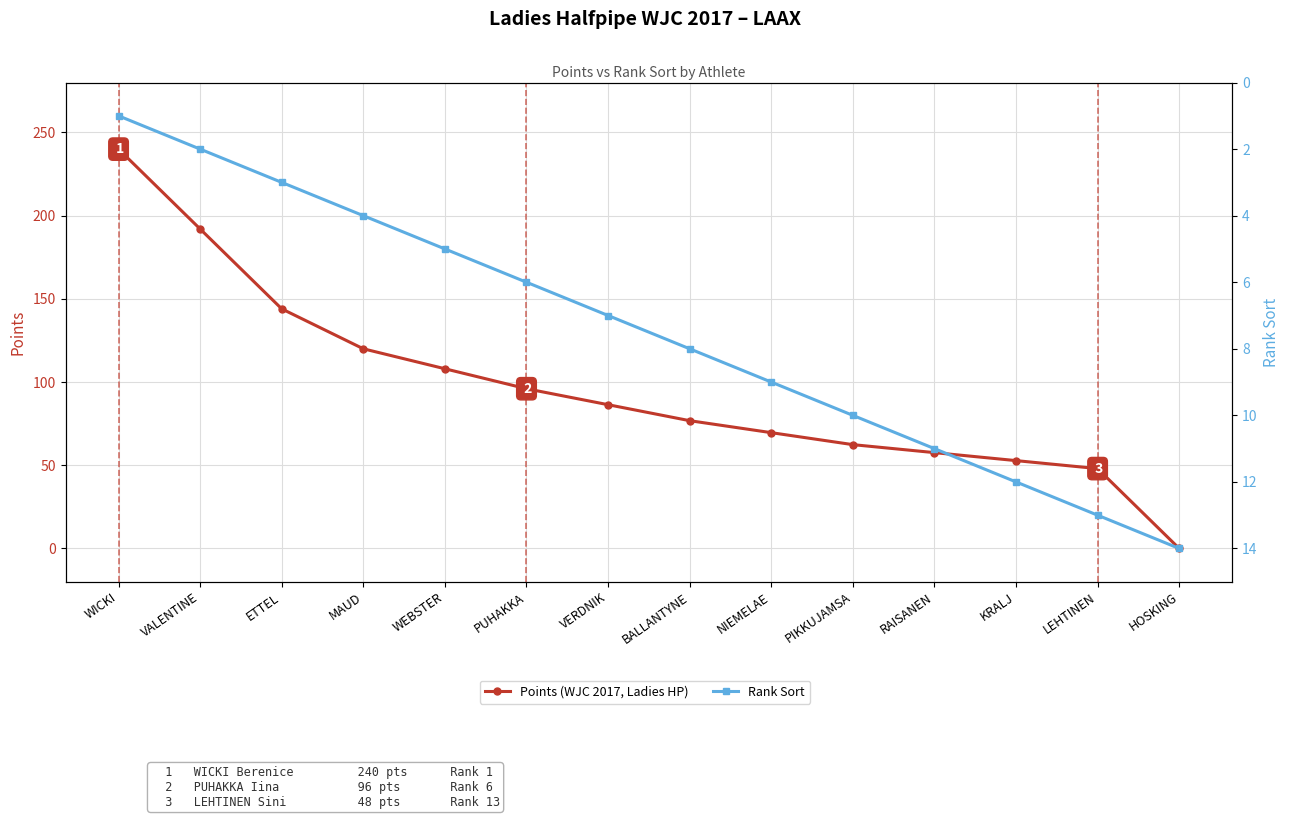

How many times do Points (WJC 2017, Ladies HP) and Rank Sort cross each other?

1